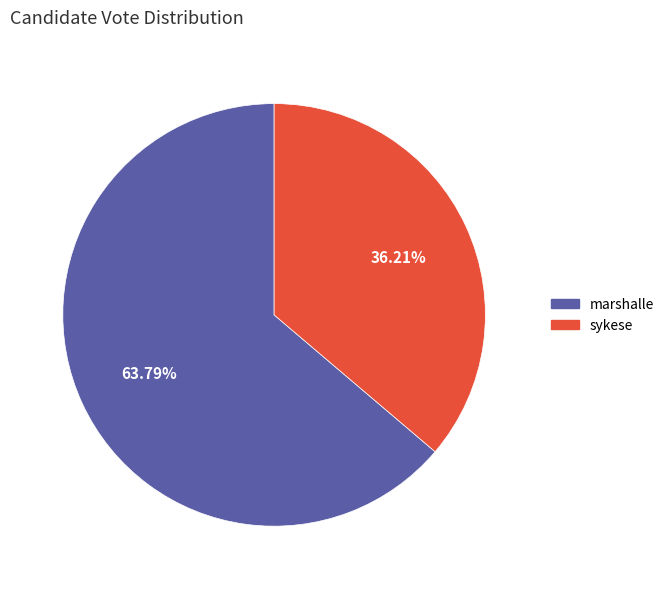

What portion of the pie excludes marshalle?

36.2%